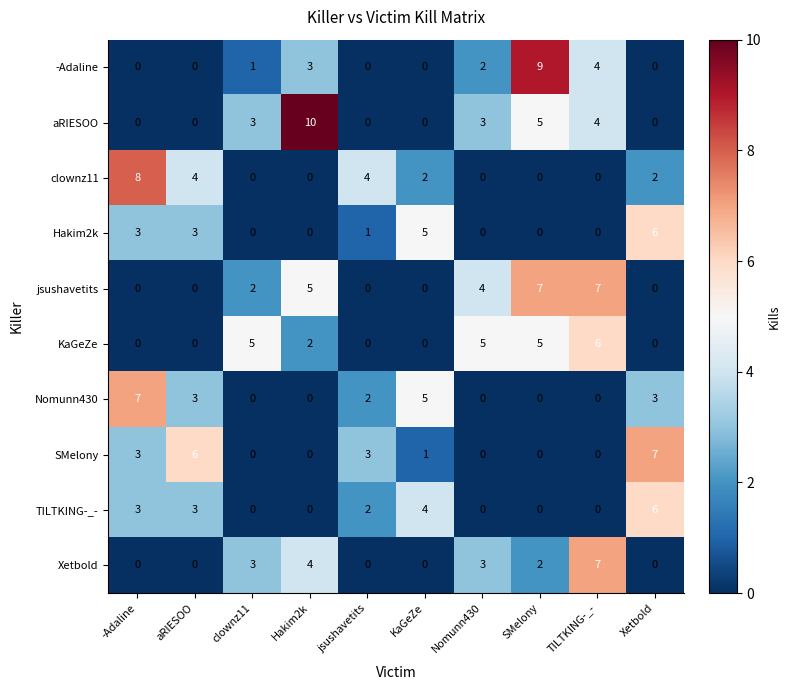

The value of SMelony at aRIESOO is 9. True or false?

False